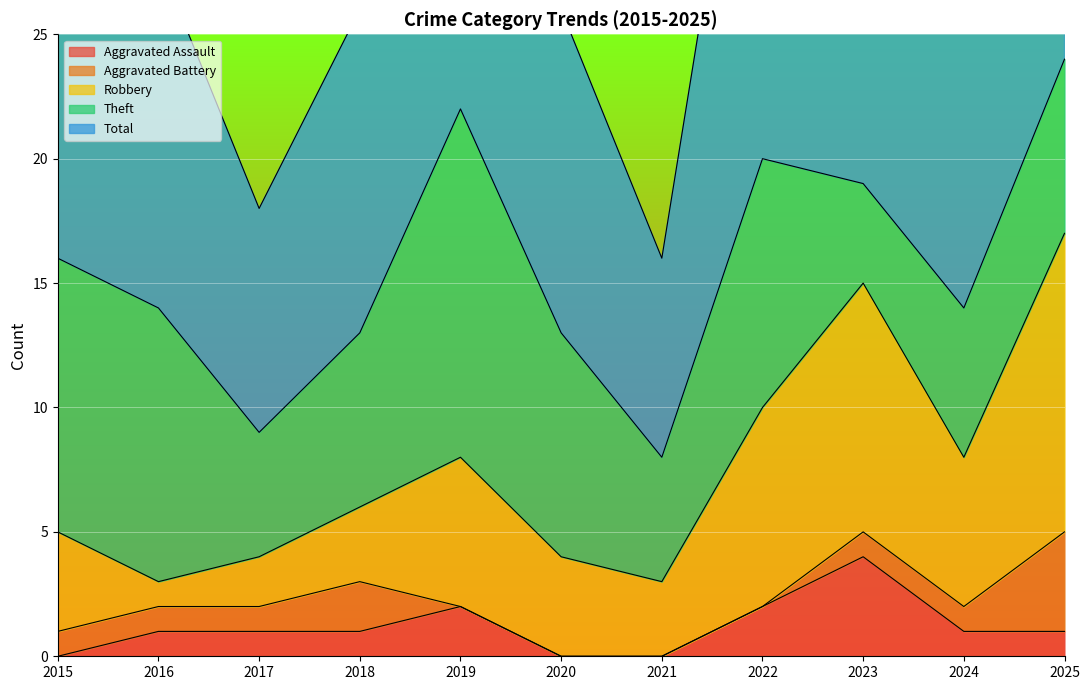

What is the difference between the highest and lowest values at 2015?

16